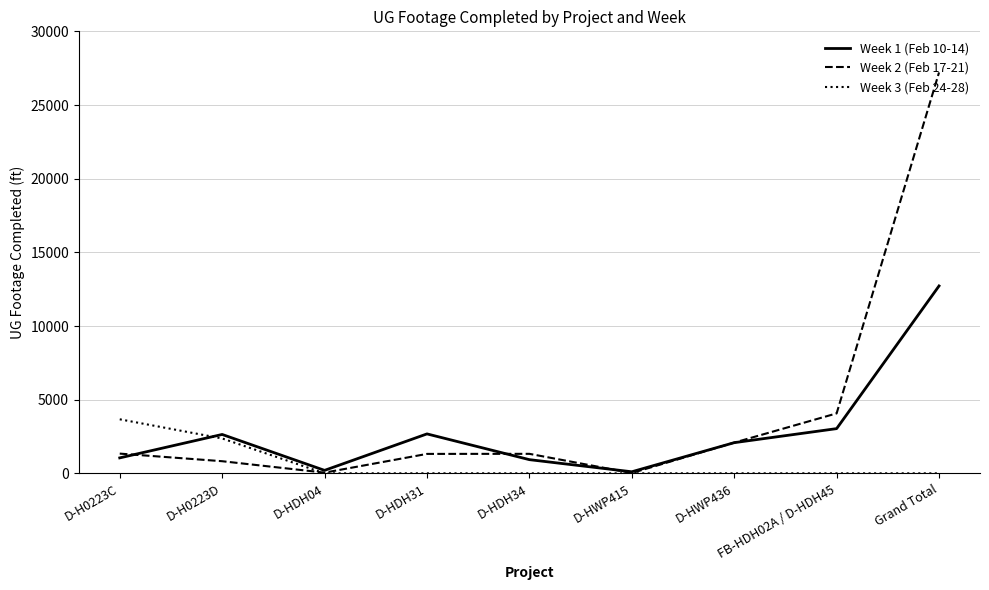

What position from the left is D-HDH31?

4